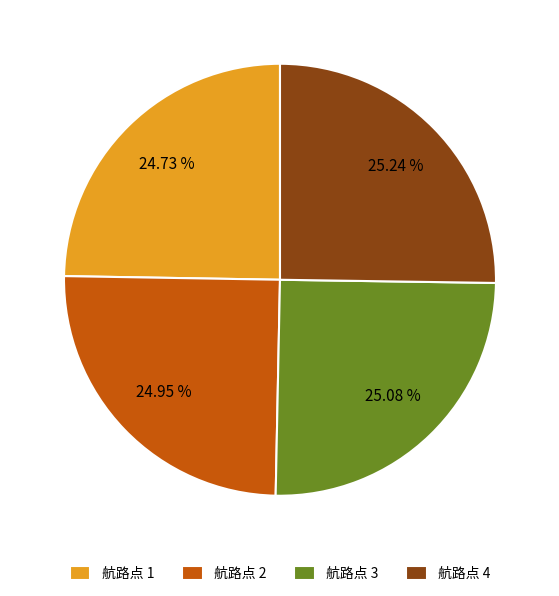

Approximately how many times larger is the value at 航路点 2 compared to 航路点 1?

1.0